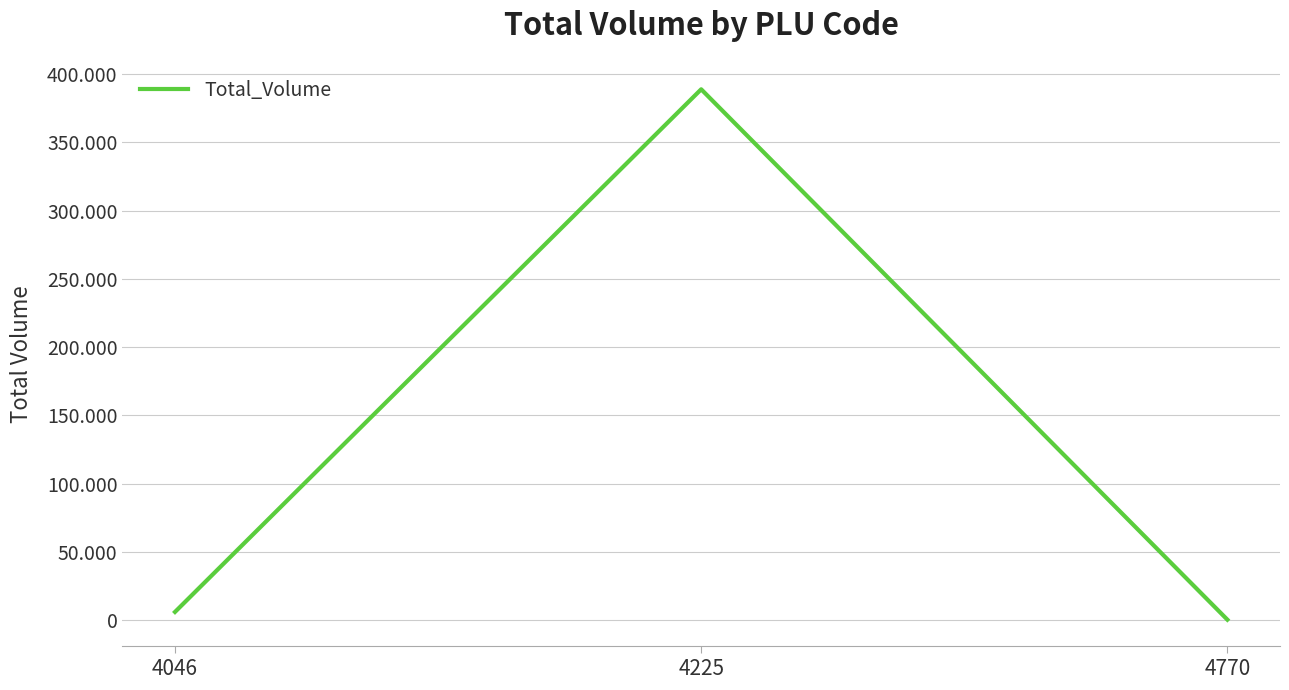

Reading right to left, extract all data points from this chart.

470.8	388847.3	6125.9